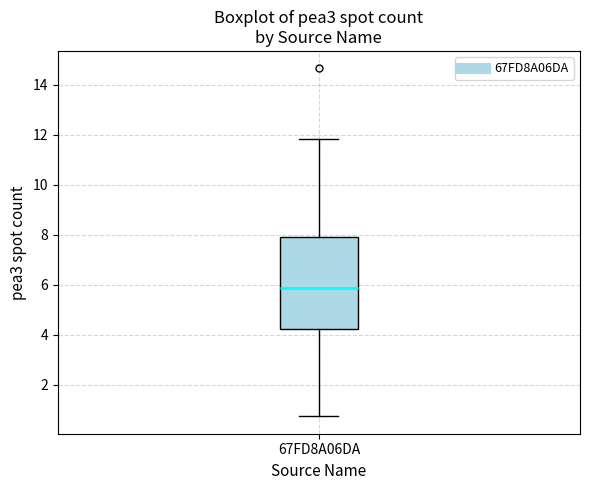

Transcribe this box plot: give where the median line is, the range the box spans, and where the two whiskers end, as read against the y-axis. The values are not printed on the chart, so give them approximately, as read against the axis.

median 5.8, box 4.2 to 7.8, whiskers 0.8 to 11.8